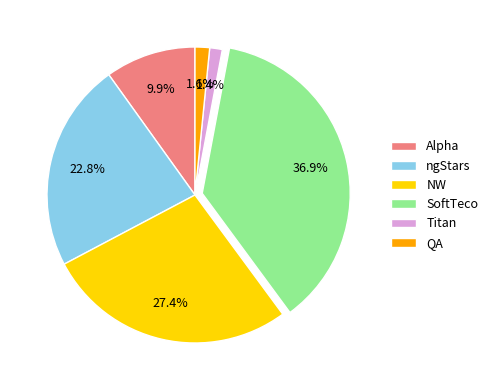

What portion of the pie excludes NW?

72.6%